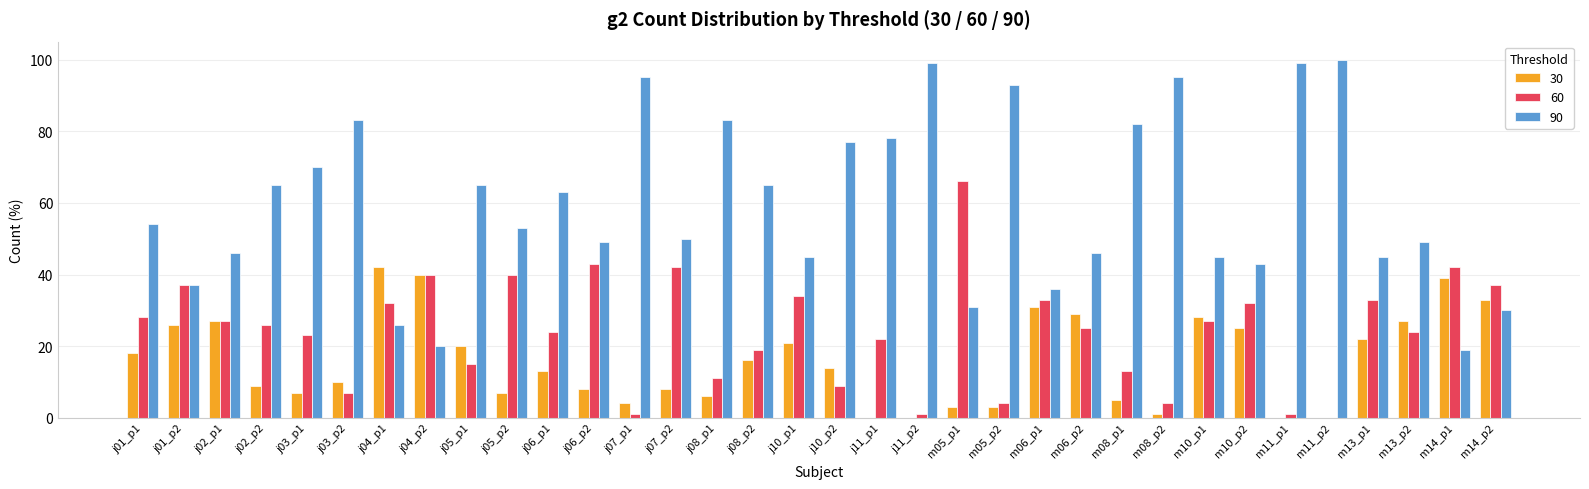

True or false: 30 has a value of 28 at m10_p1.

True